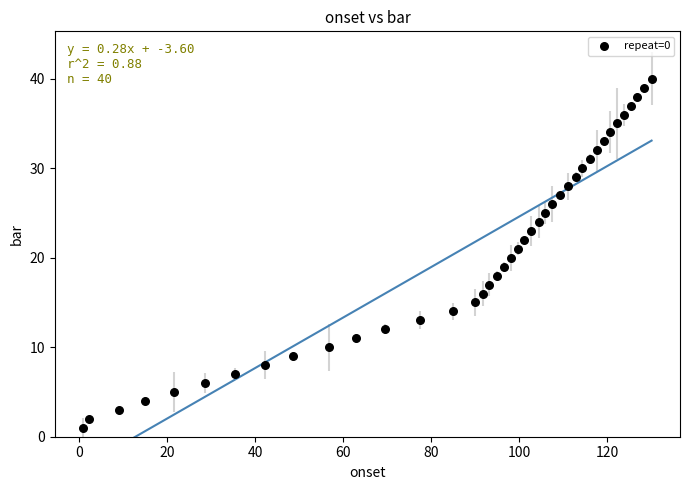

What is the range of Y values (max minus min)?

39